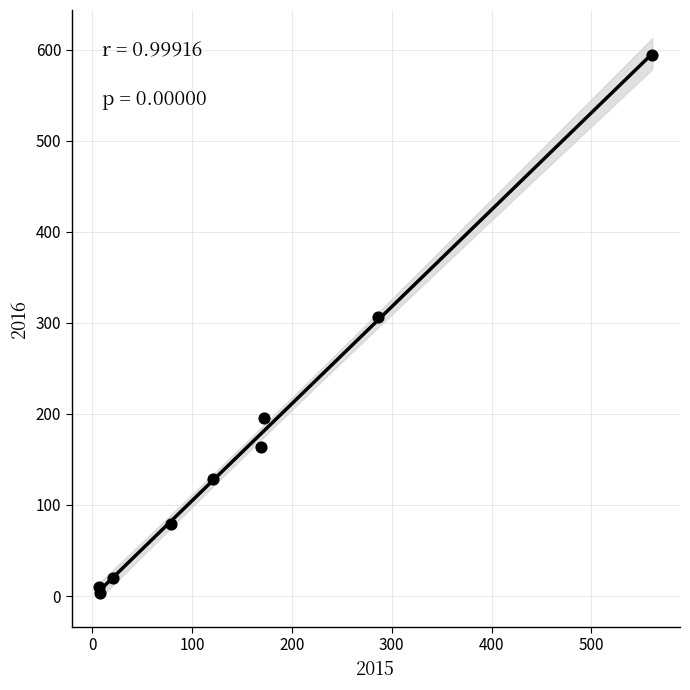

What Y value in the scatter plot is closest to 298?

307